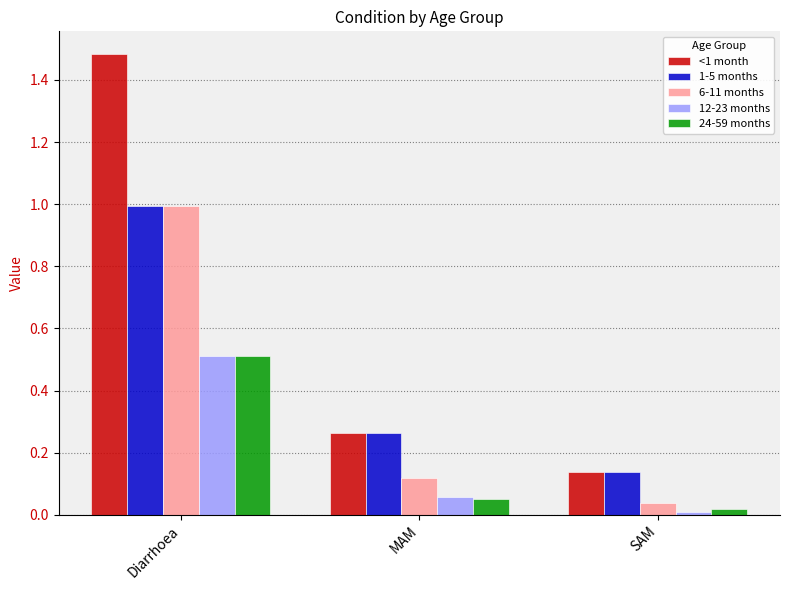

What is the total value across all series at Diarrhoea?

4.5